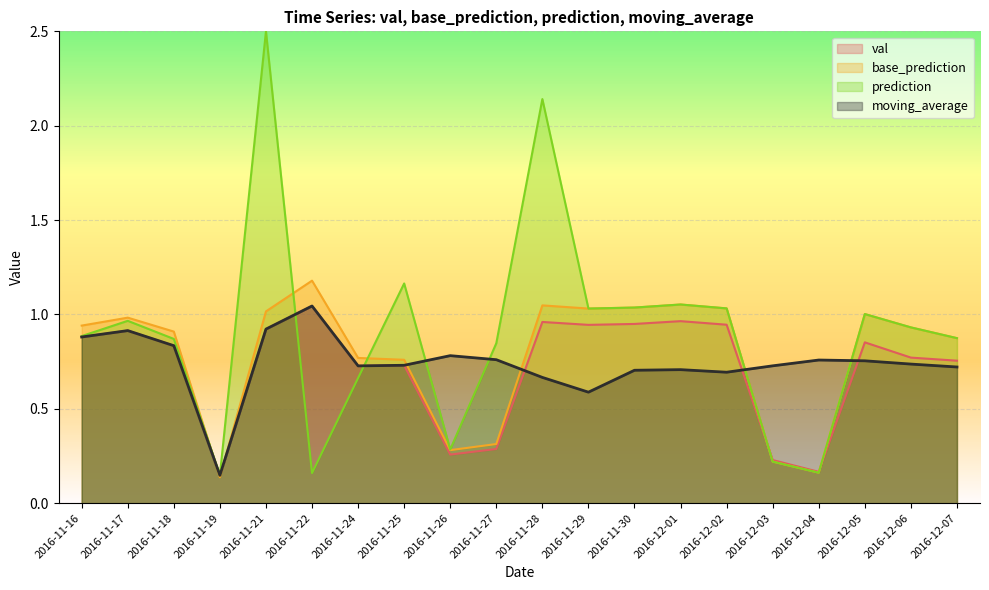

Which series has the largest range (max minus min)?

prediction